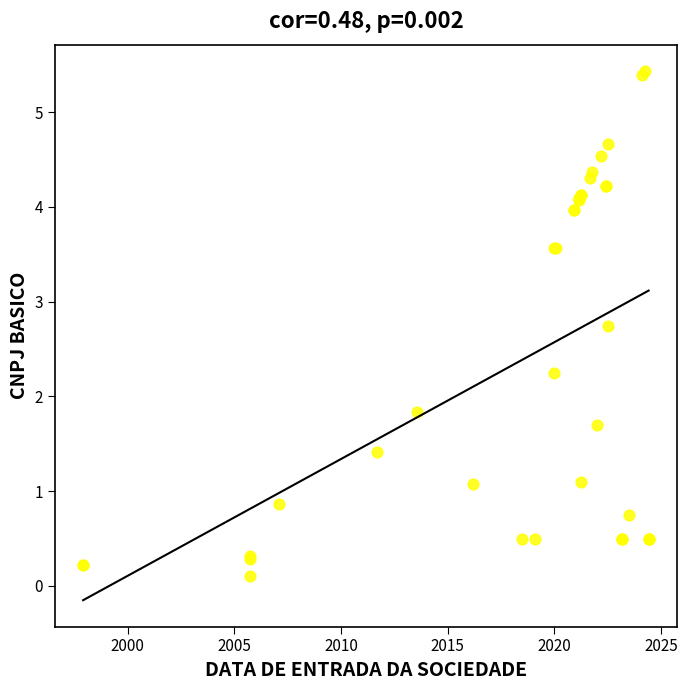

What Y value in the scatter plot is closest to 2?

1.8